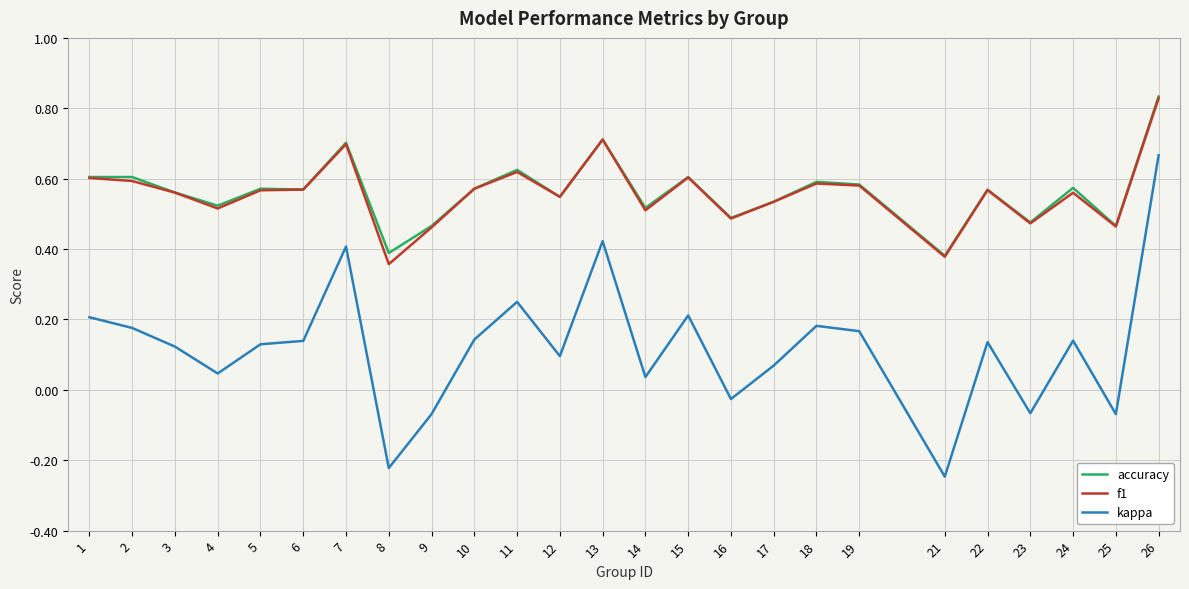

How many lines are shown in the chart?

3